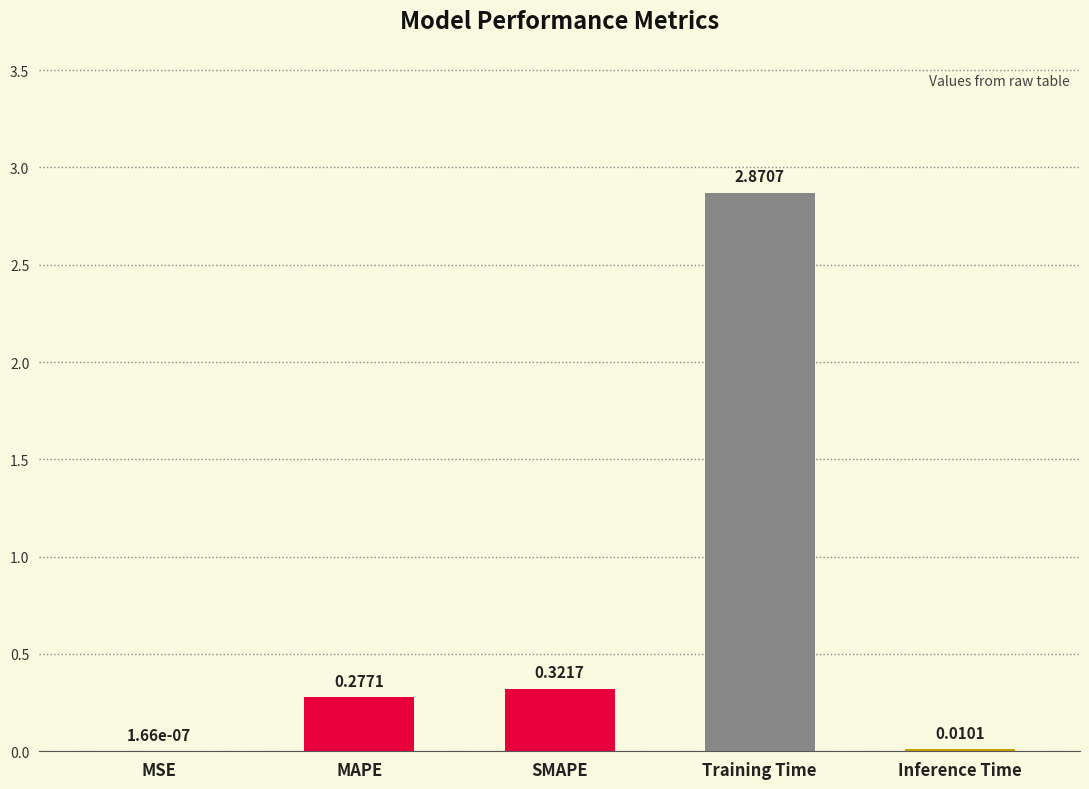

At which label is the value closest to 1?

SMAPE